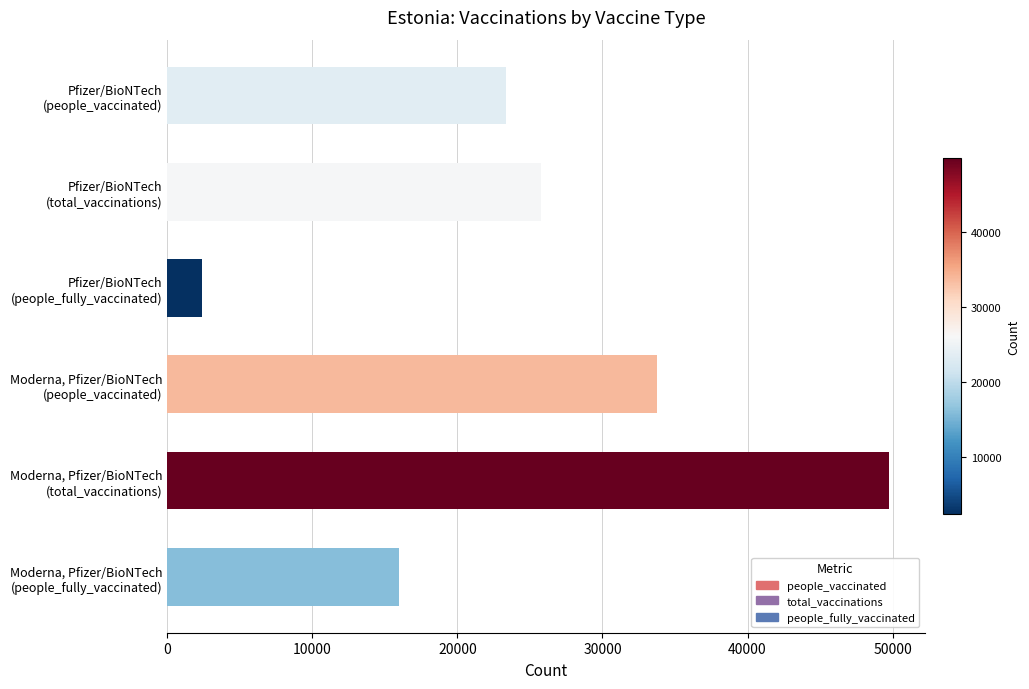

Count the number of data series in this chart.

1